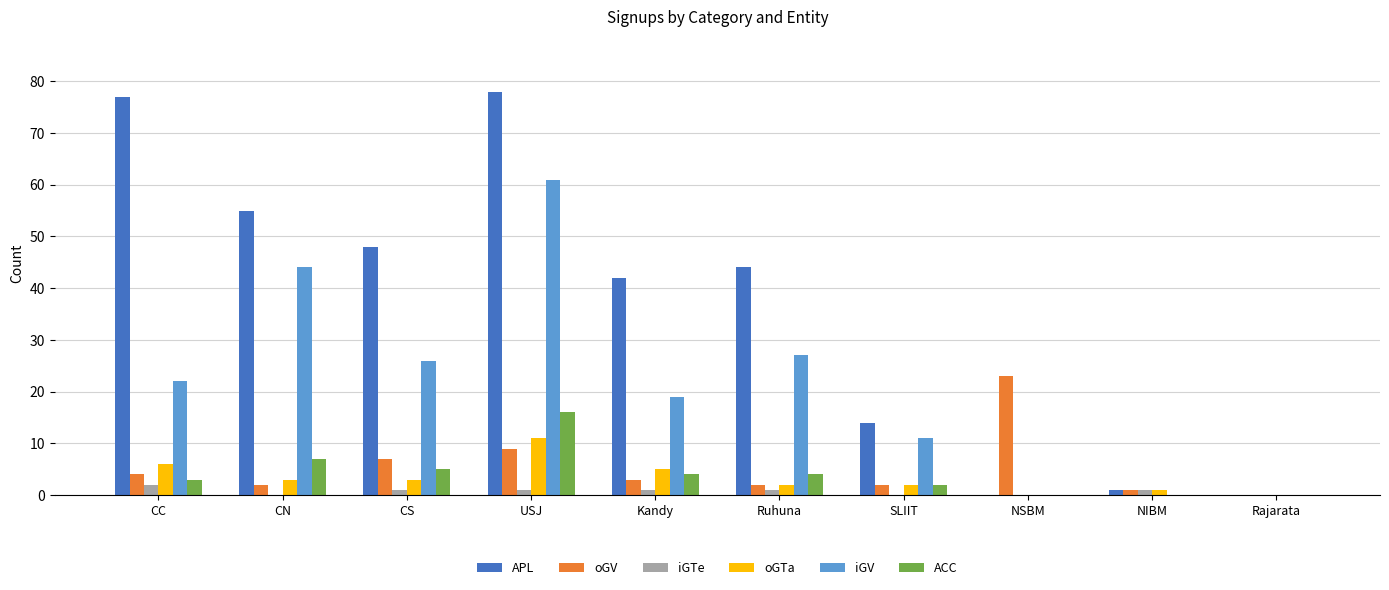

What is the sum of the ACC values at Ruhuna and Kandy?

8